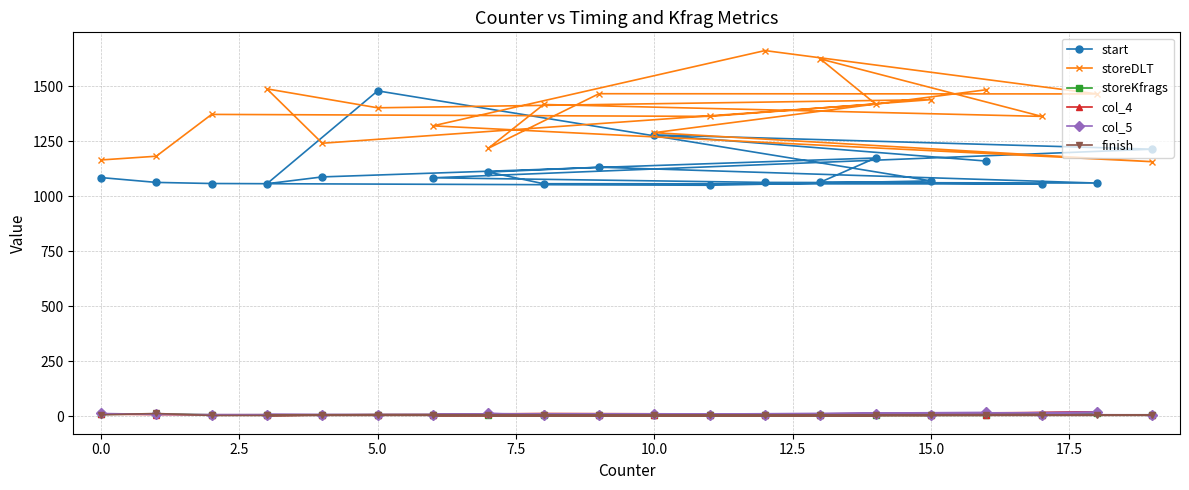

How many distinct data groups are displayed?

6